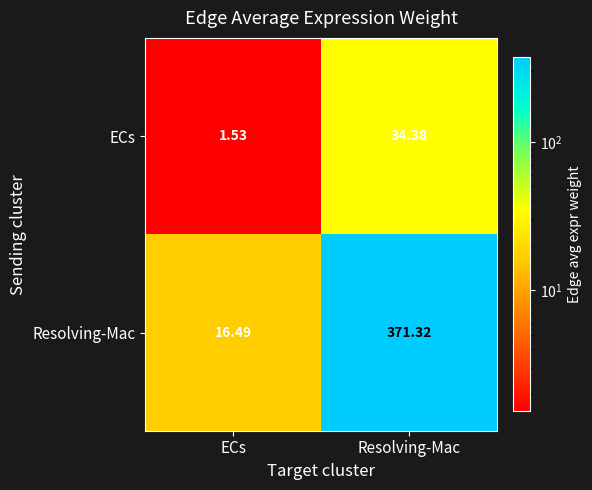

At which label is Resolving-Mac closest to 193?

ECs